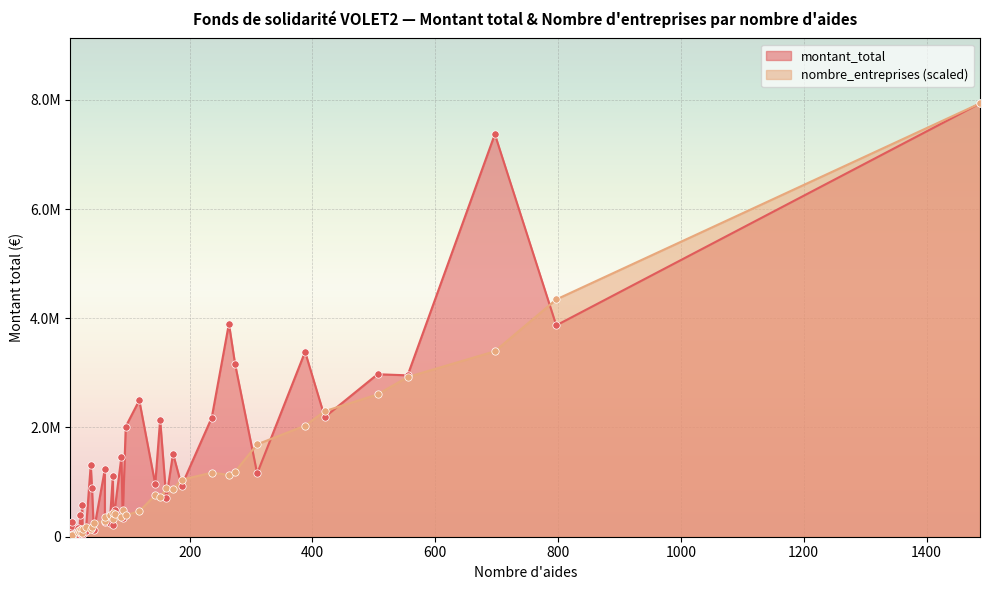

Which series contains the highest Y value?

montant_total